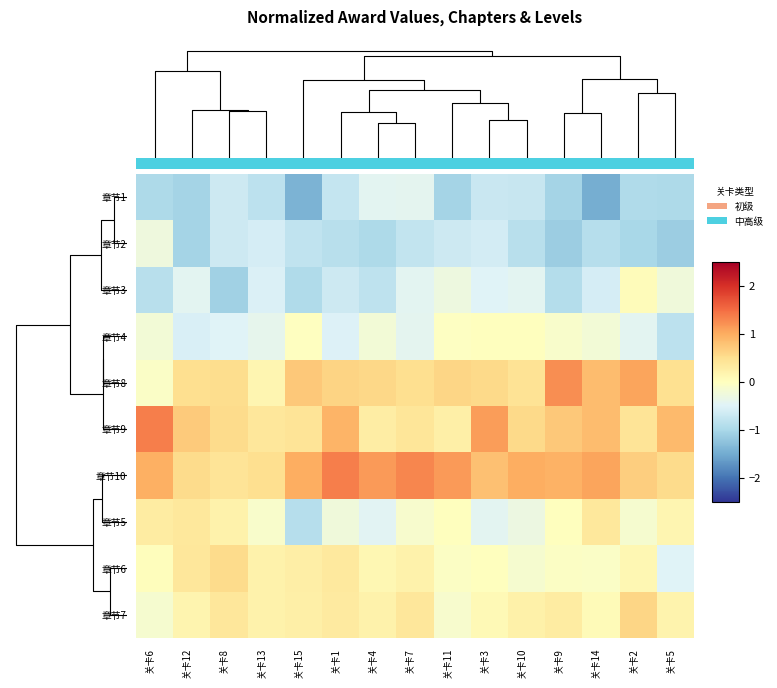

The value of 章节7 at 关卡4 is 0.1. True or false?

False